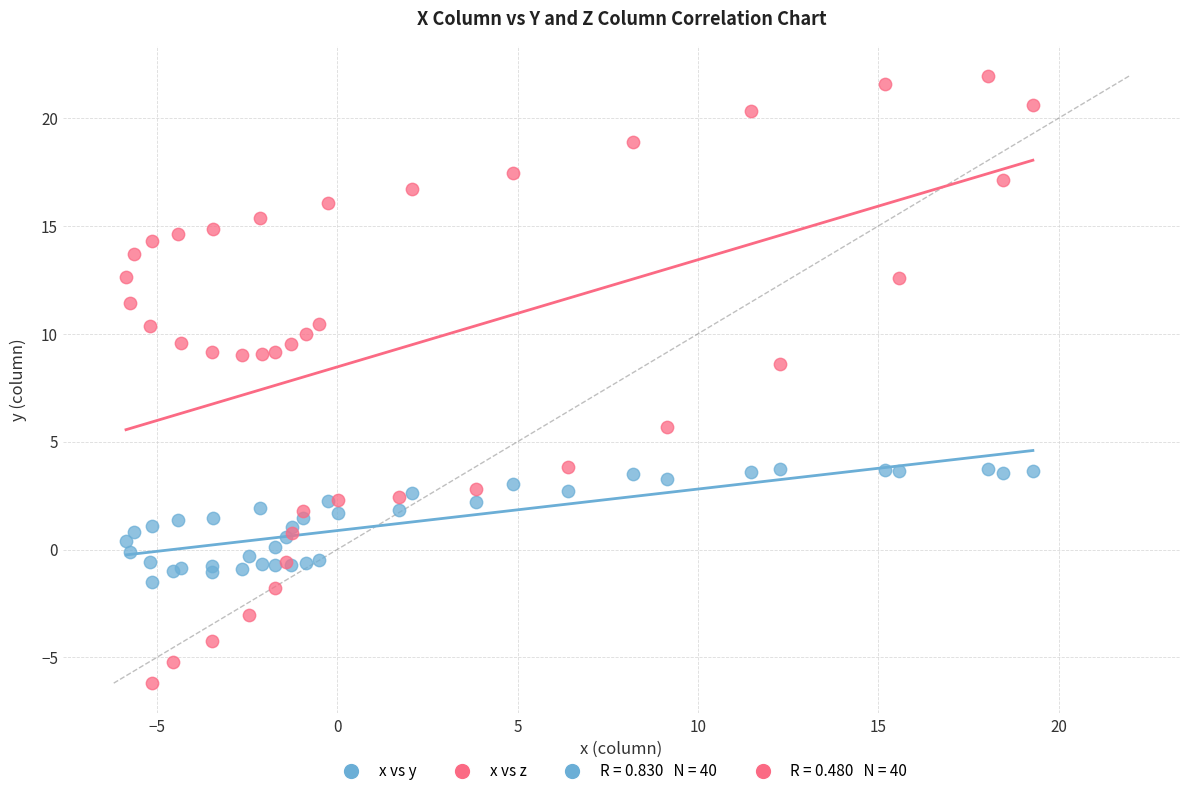

Which series reaches the maximum Y coordinate?

x vs z